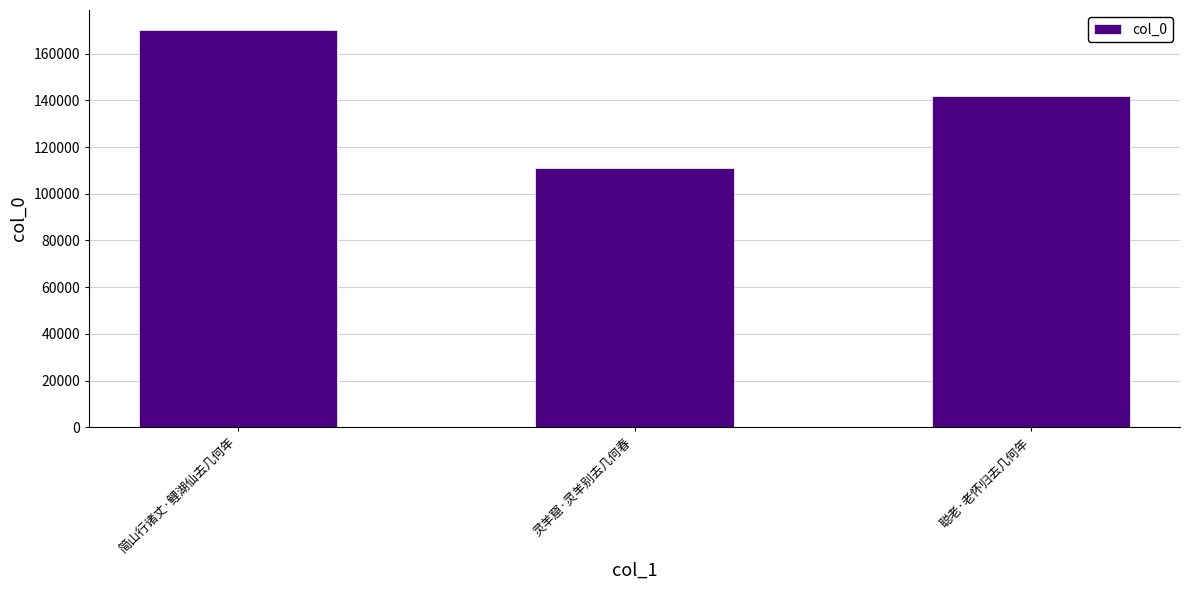

List the labels in order of value, smallest first.

灵羊窟·灵羊别去几何春, 聪老·老怀归去几何年, 简山行诸丈·鲤湖仙去几何年